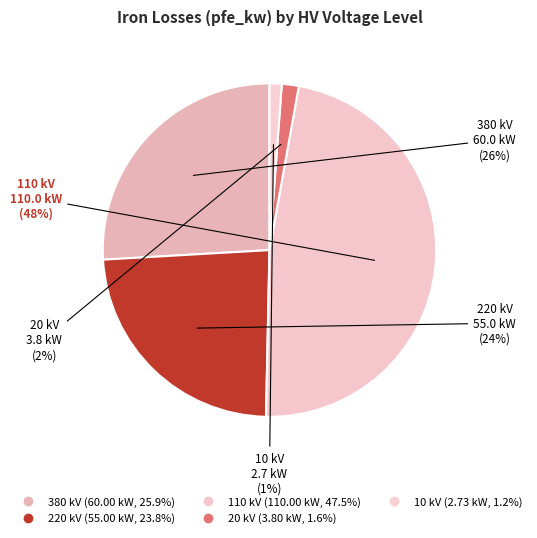

Count the number of slices in the pie.

5